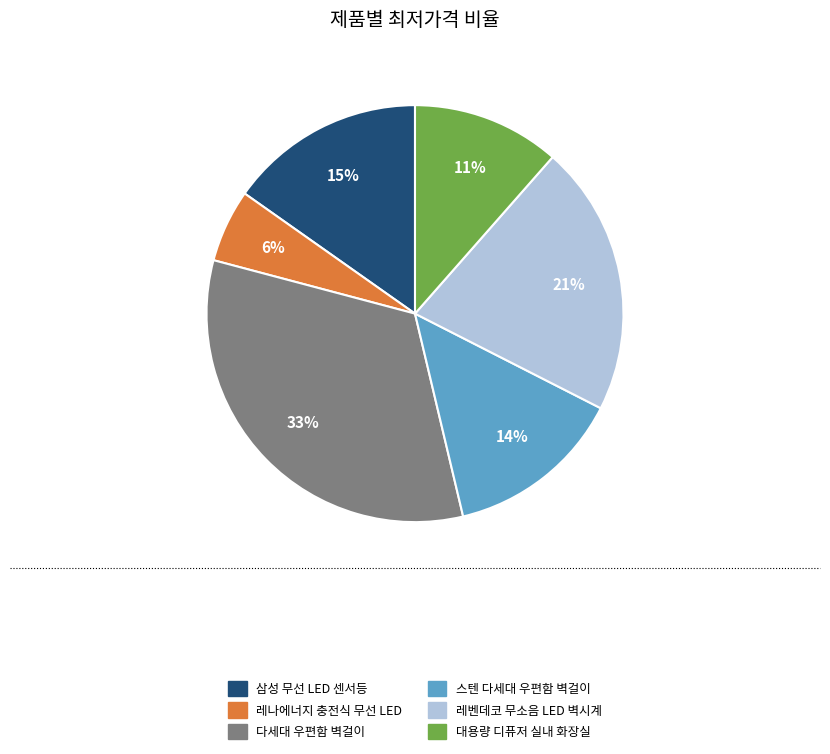

Approximately how many times larger is the value at 대용량 디퓨저 실내 화장실 compared to 다세대 우편함 벽걸이?

0.3